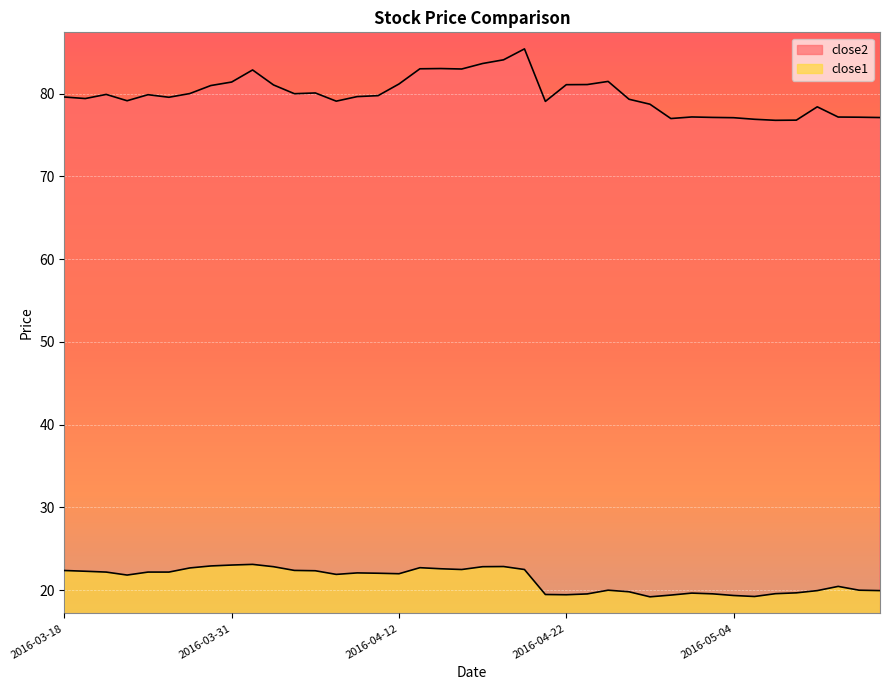

In close2, how many points are lower than both neighbors (excluding endpoints)?

9